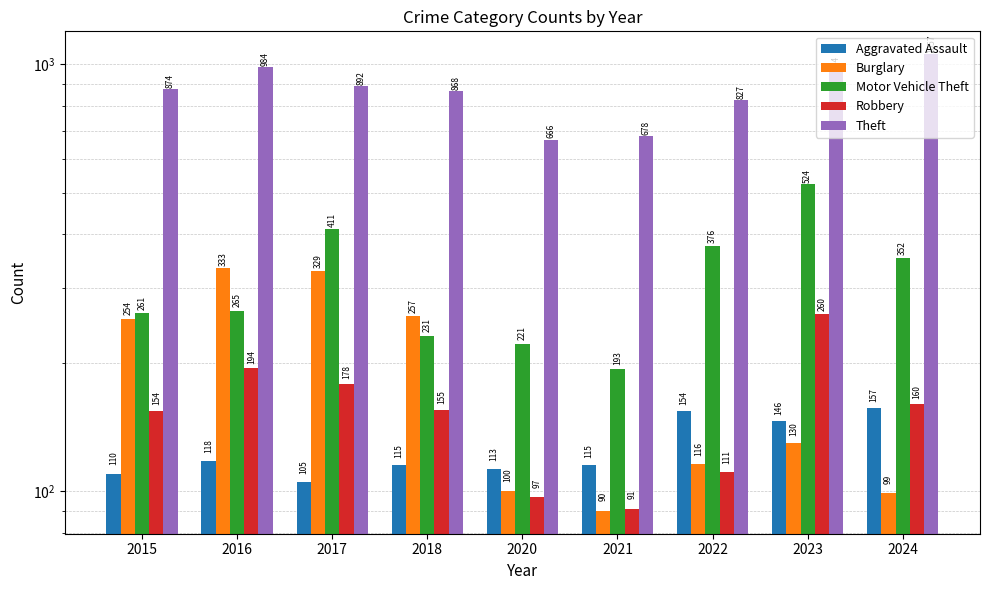

Is it true that Motor Vehicle Theft equals 524 at 2023?

True